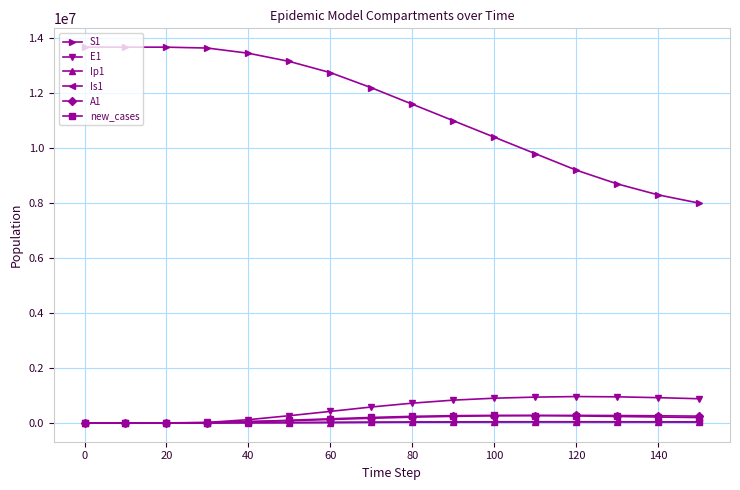

Which series has the largest range (max minus min)?

S1